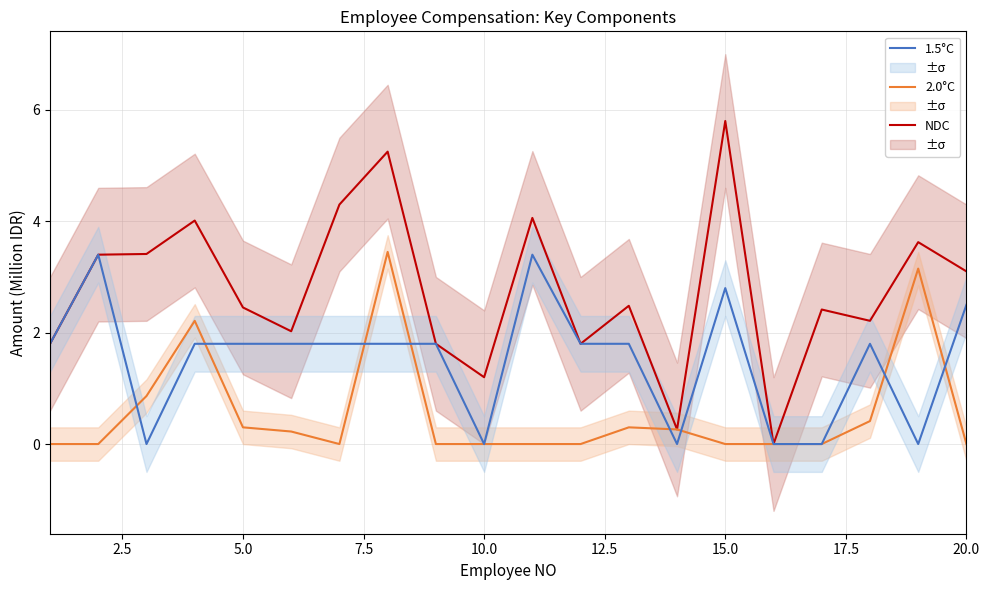

The NDC series shows 3.1 at 20.0. True or false?

True